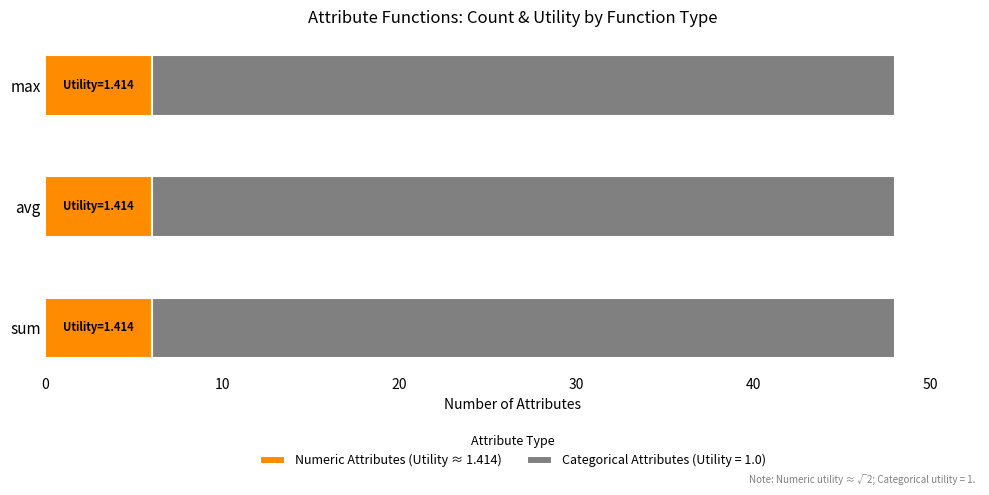

How many distinct data groups are displayed?

2